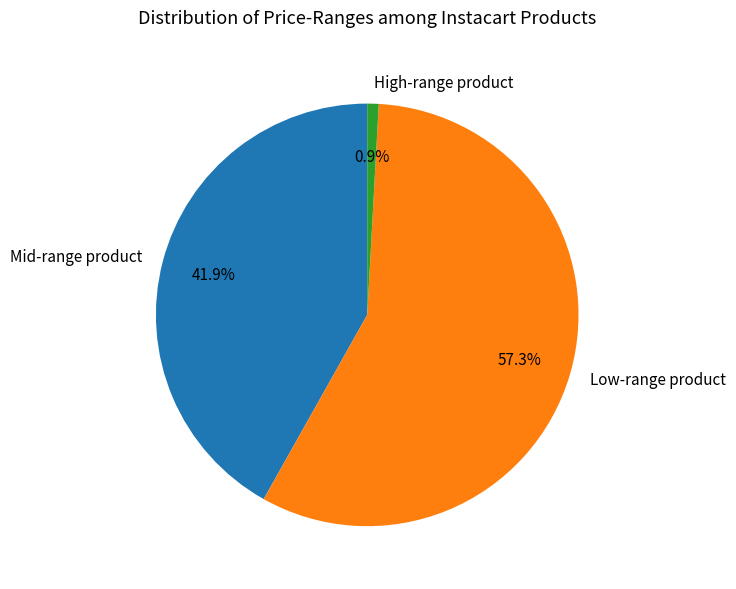

Is there a majority slice in this chart?

Yes